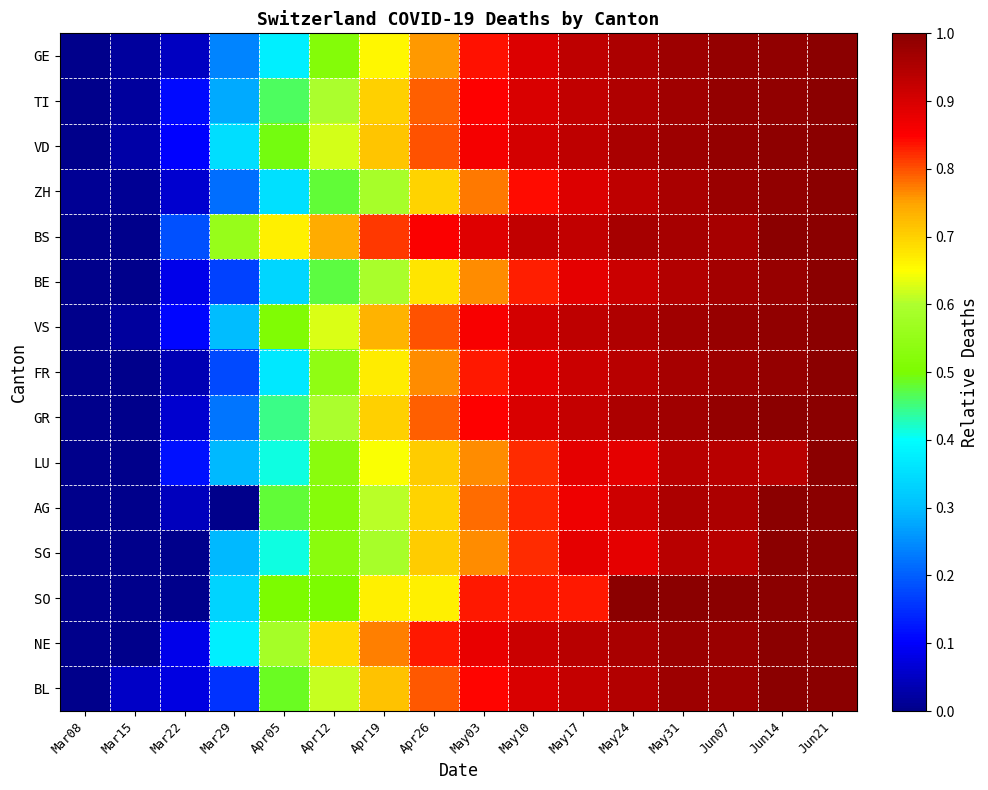

Between Mar15 and May17, which is larger?

May17